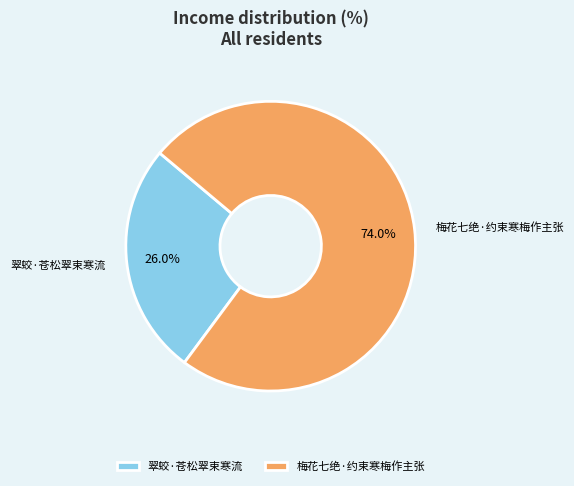

Do 梅花七绝·约束寒梅作主张 and 翠蛟·苍松翠束寒流 together represent more than half of the pie?

Yes